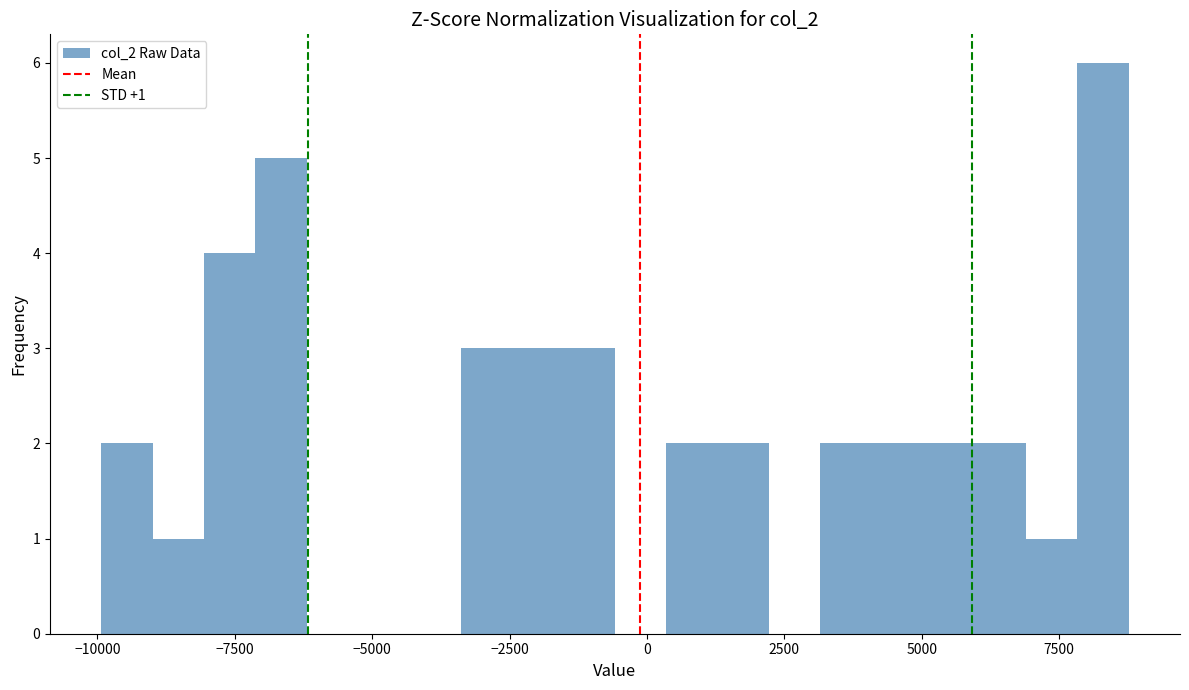

Around what value on the x-axis is the tallest bar? Give the approximate position of its centre, as read against the axis.

8500